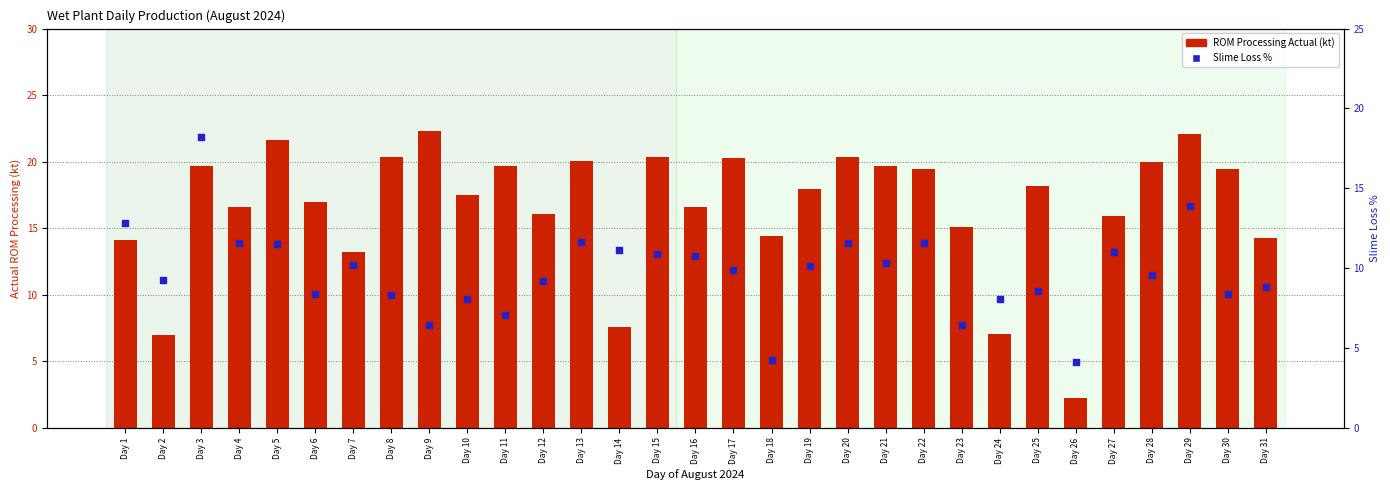

Which series contains the lowest Y value?

ROM Processing Actual (kt)